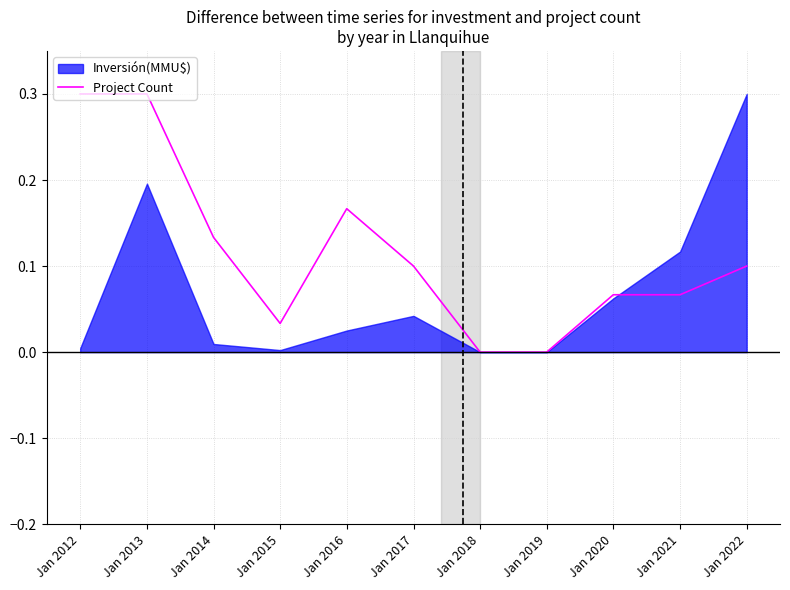

What is the highest value of the Project Count series?

0.3